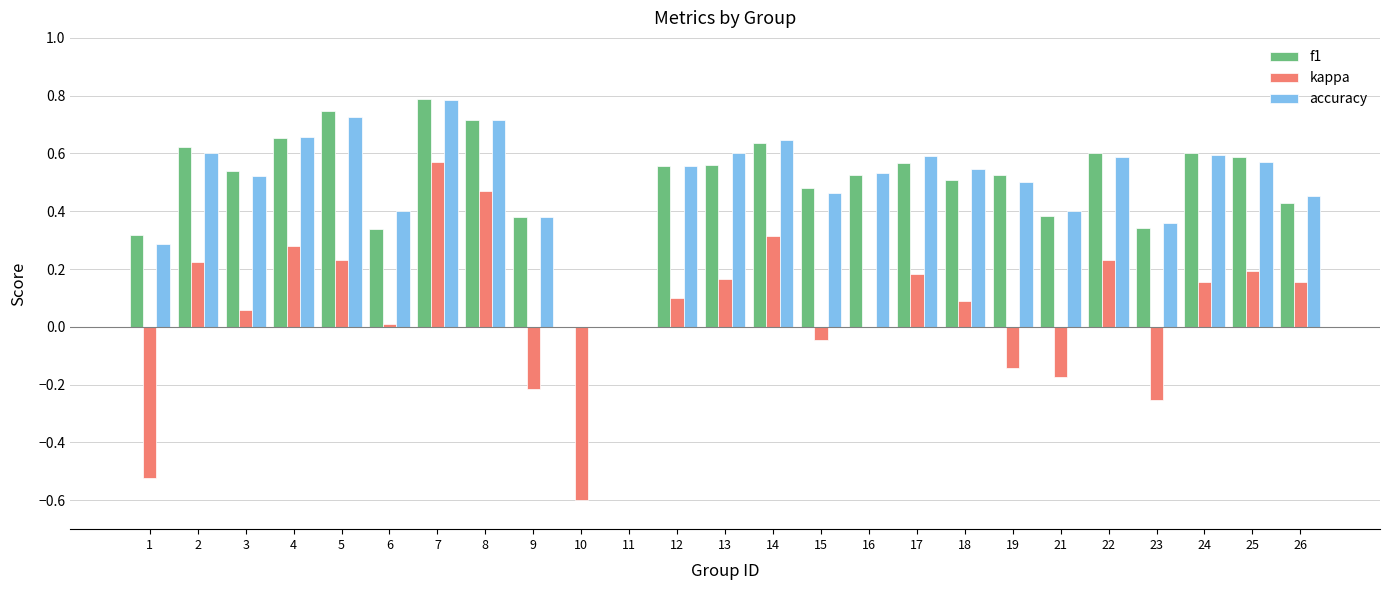

True or false: kappa has a value of -0.7 at 11.

False